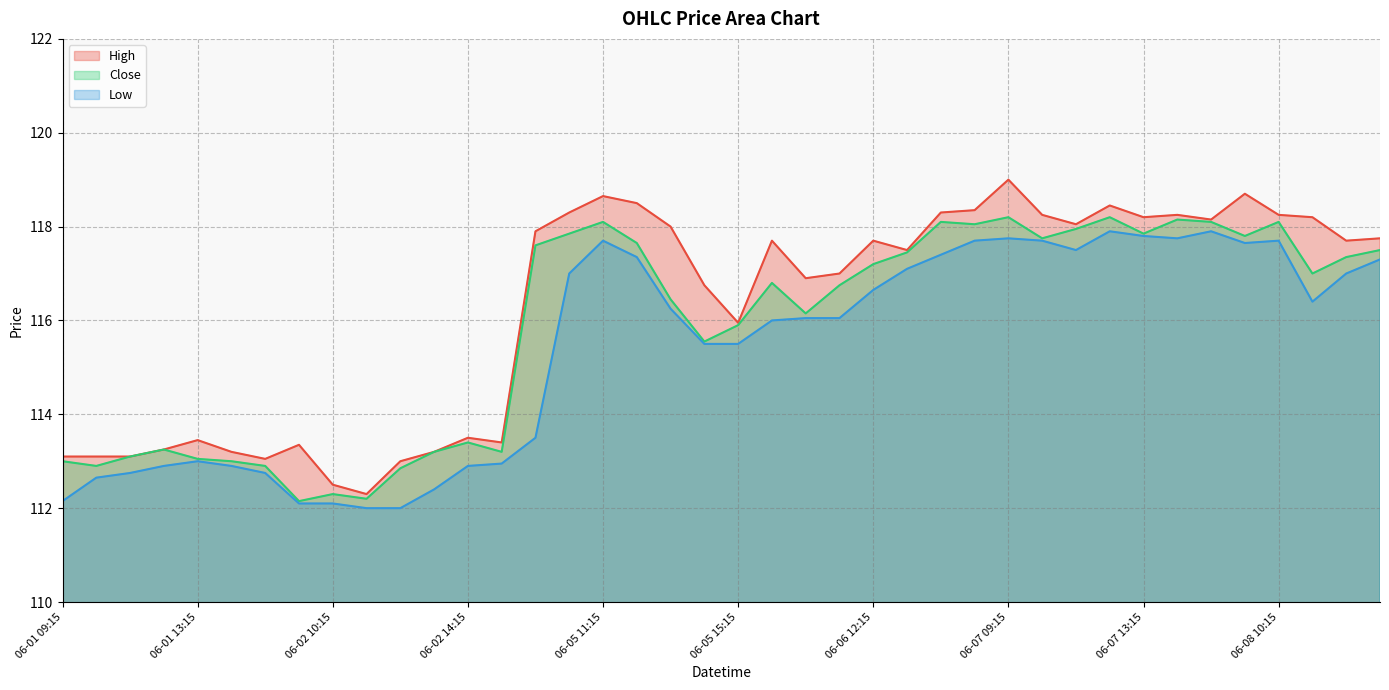

At which label does Close first exceed 117?

06-05 09:15